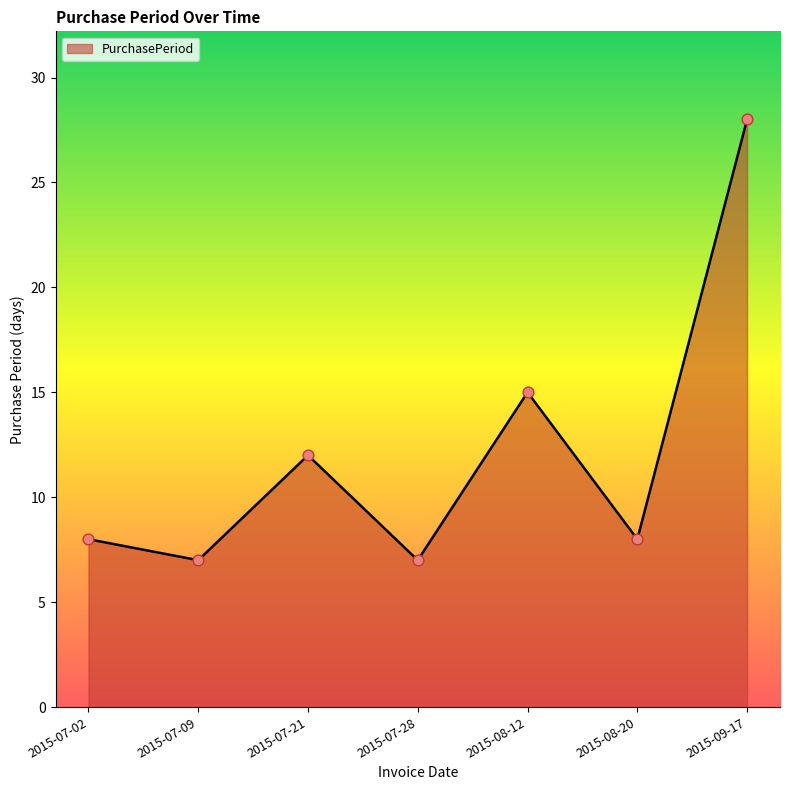

Approximately how many times larger is the value at 2015-07-02 compared to 2015-09-17?

0.3